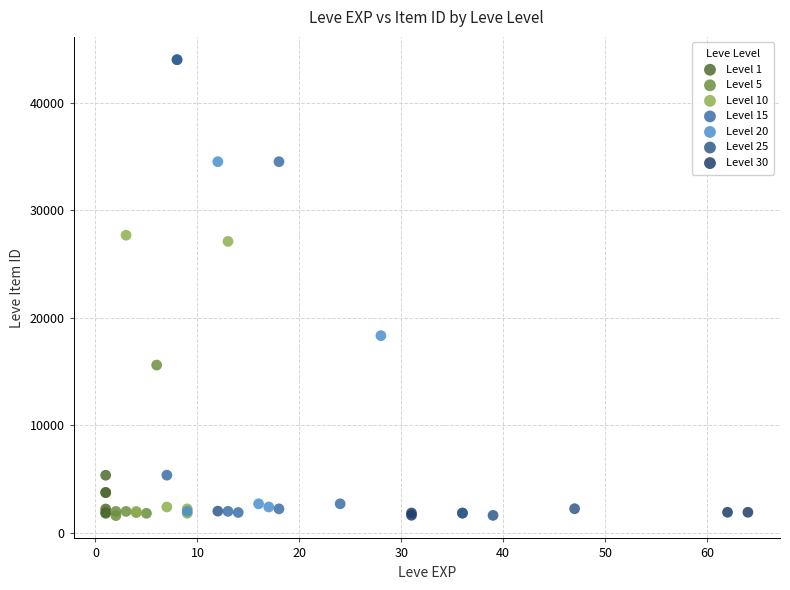

What are all the series names shown in the legend?

Level 1, Level 5, Level 10, Level 15, Level 20, Level 25, Level 30